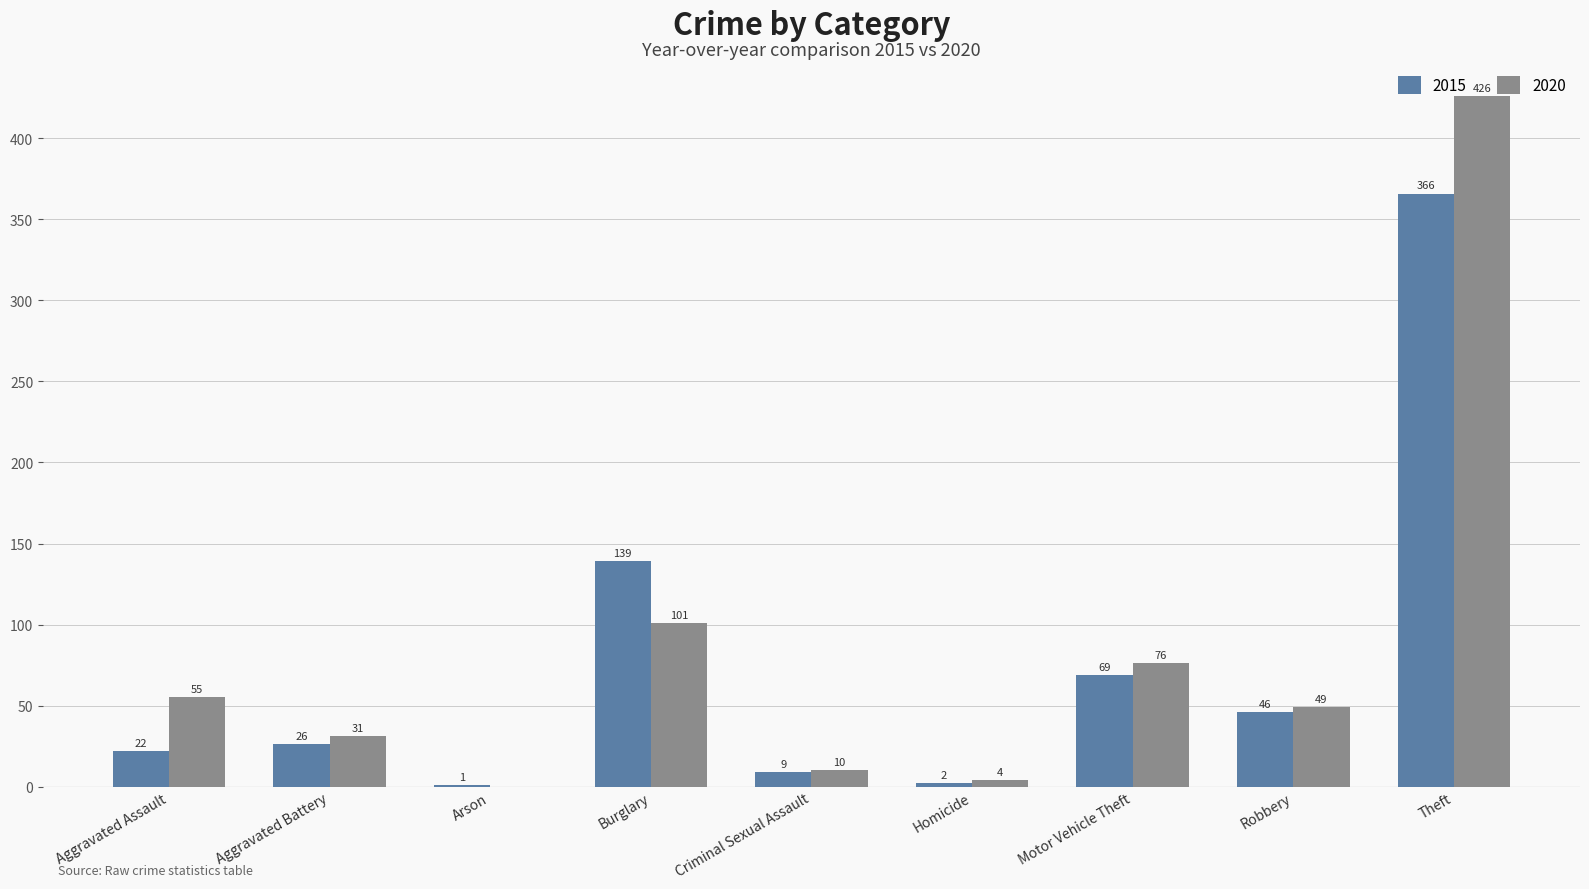

Is it true that 2020 equals 101 at Burglary?

True